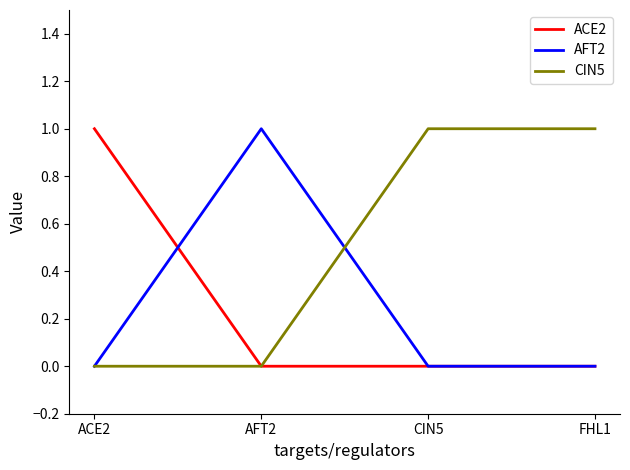

How many CIN5 values are between 0 and 1?

4